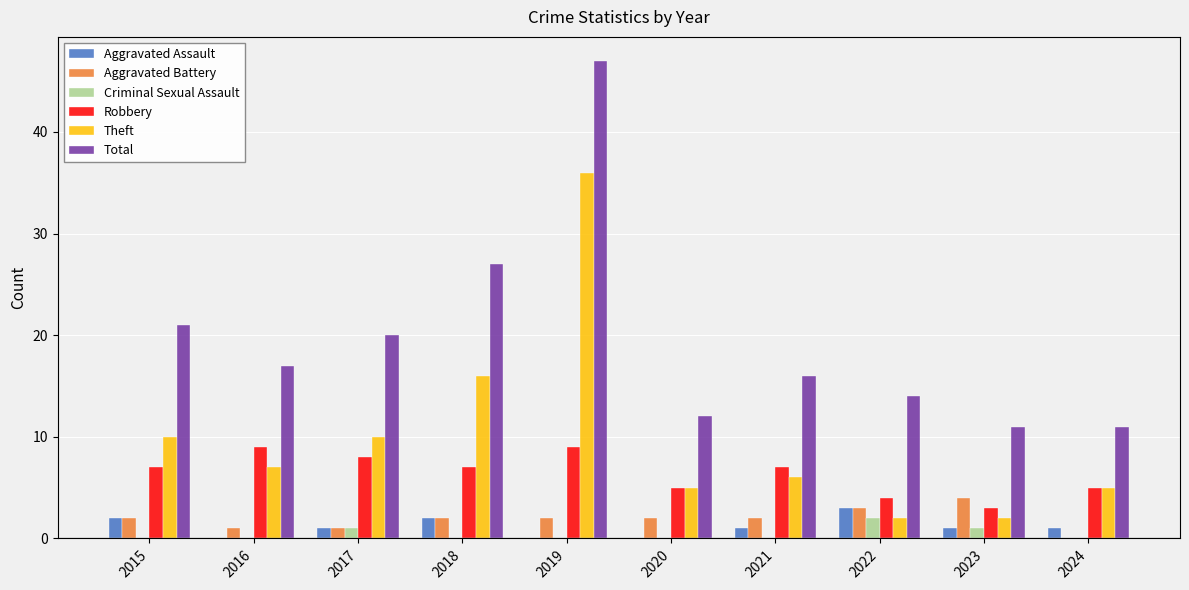

Reading left to right, list all the values displayed in this chart.

Aggravated Assault: 2015=2	2016=0	2017=1	2018=2	2019=0	2020=0	2021=1	2022=3	2023=1	2024=1
Aggravated Battery: 2015=2	2016=1	2017=1	2018=2	2019=2	2020=2	2021=2	2022=3	2023=4	2024=0
Criminal Sexual Assault: 2015=0	2016=0	2017=1	2018=0	2019=0	2020=0	2021=0	2022=2	2023=1	2024=0
Robbery: 2015=7	2016=9	2017=8	2018=7	2019=9	2020=5	2021=7	2022=4	2023=3	2024=5
Theft: 2015=10	2016=7	2017=10	2018=16	2019=36	2020=5	2021=6	2022=2	2023=2	2024=5
Total: 2015=21	2016=17	2017=20	2018=27	2019=47	2020=12	2021=16	2022=14	2023=11	2024=11